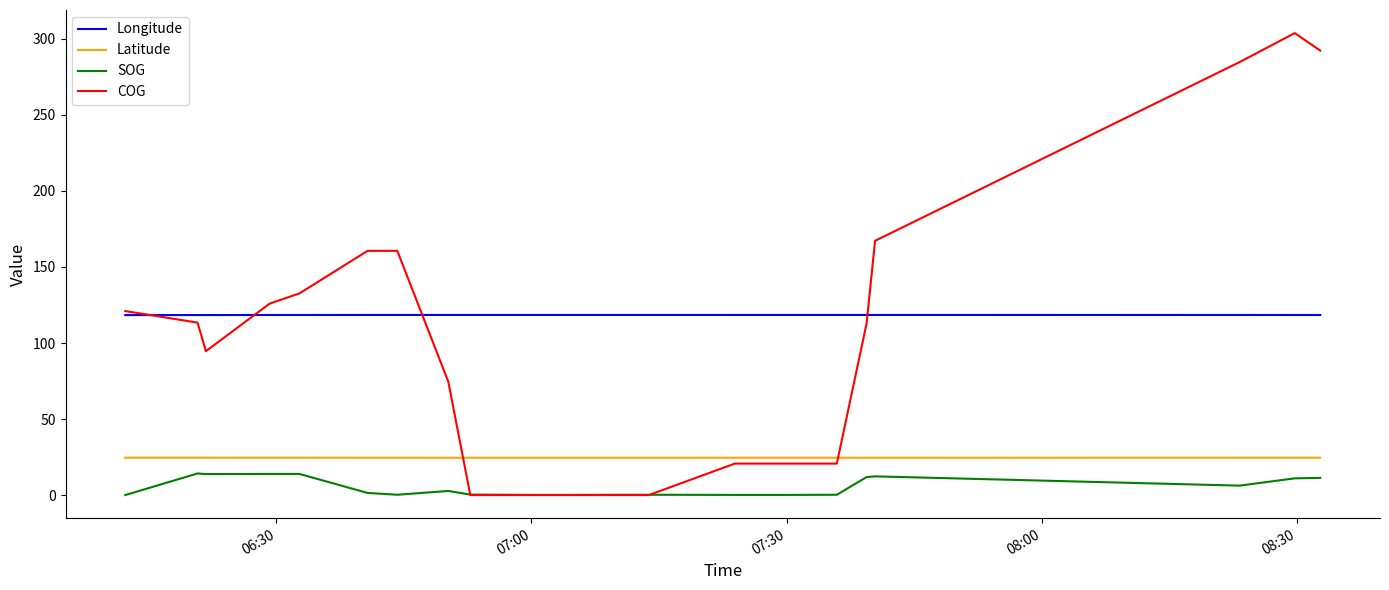

True or false: SOG and Latitude cross at least once.

False